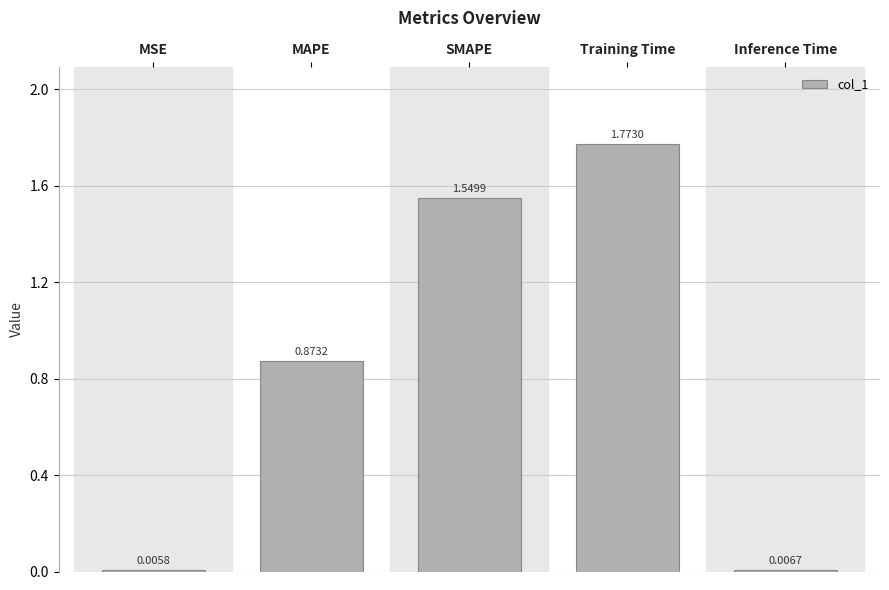

Which label corresponds to the largest value in the chart?

Training Time